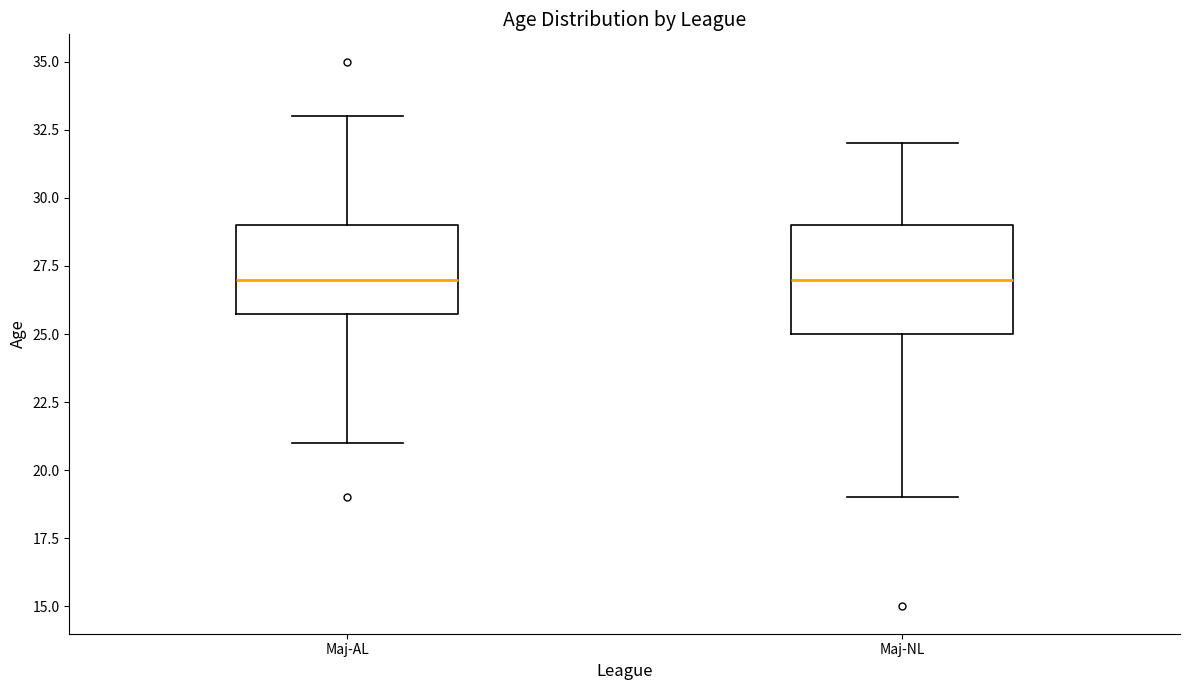

Where does the lower whisker of the box for Maj-AL end on the y-axis? The values are not printed on the chart, so give them approximately, as read against the axis.

21